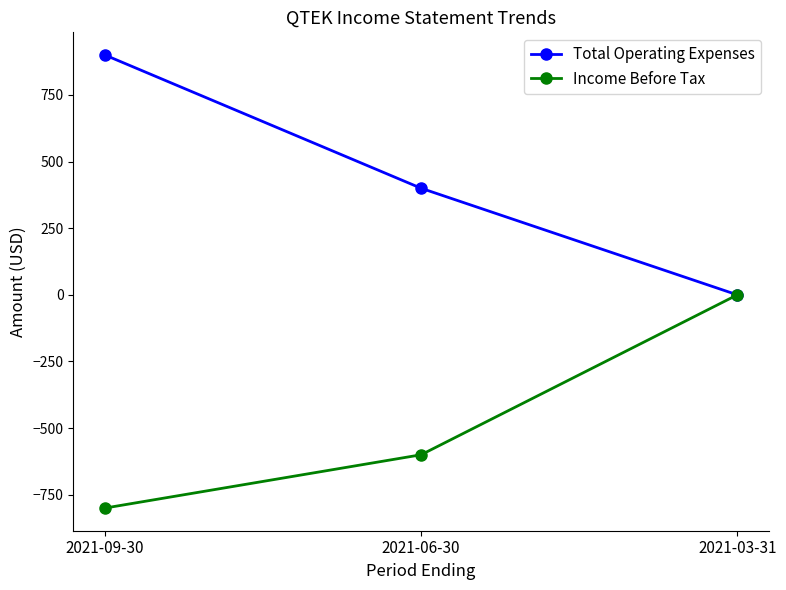

How many Income Before Tax values are between -800 and 0?

3